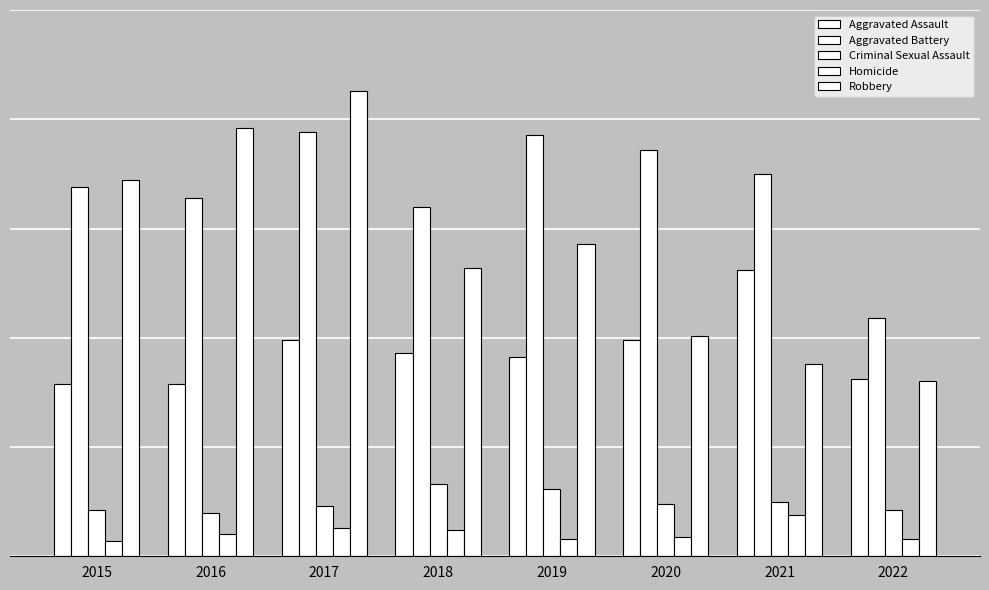

Between 2019 and 2015, which is larger?

2019